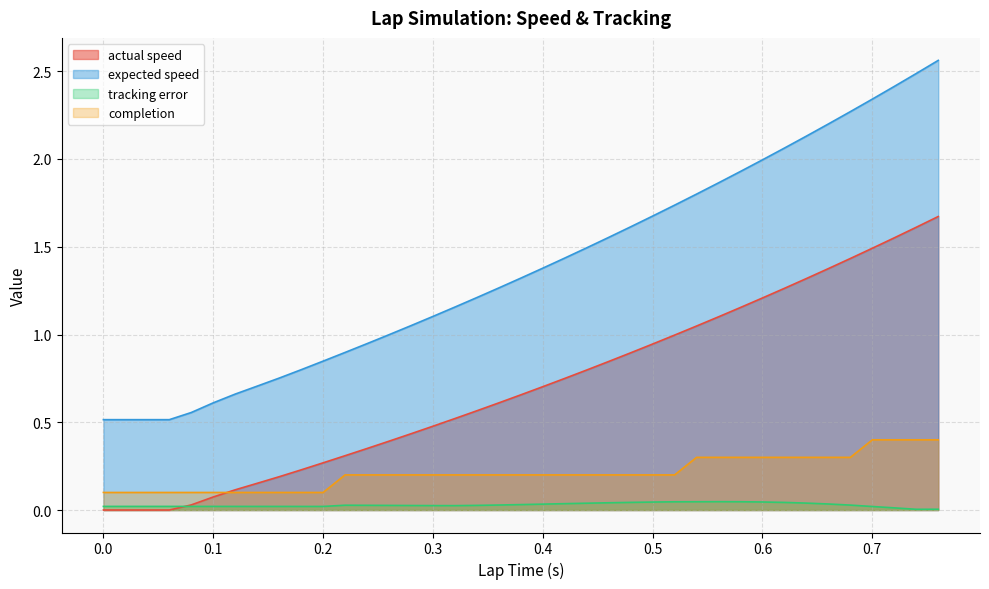

What is the maximum value for expected speed?

2.6